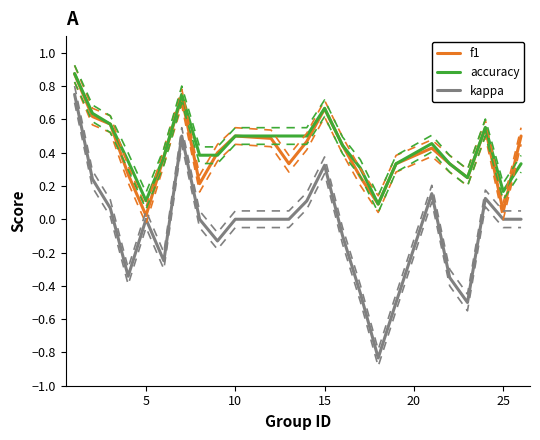

How many categories are shown in the chart?

24